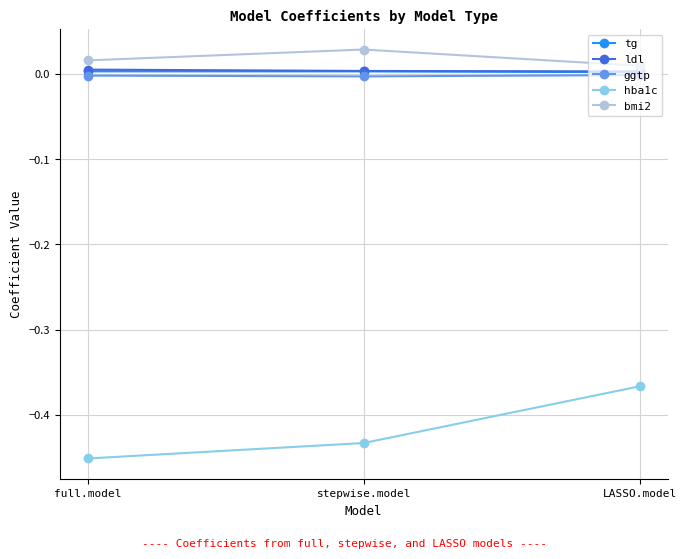

Which series has the widest spread of values?

hba1c